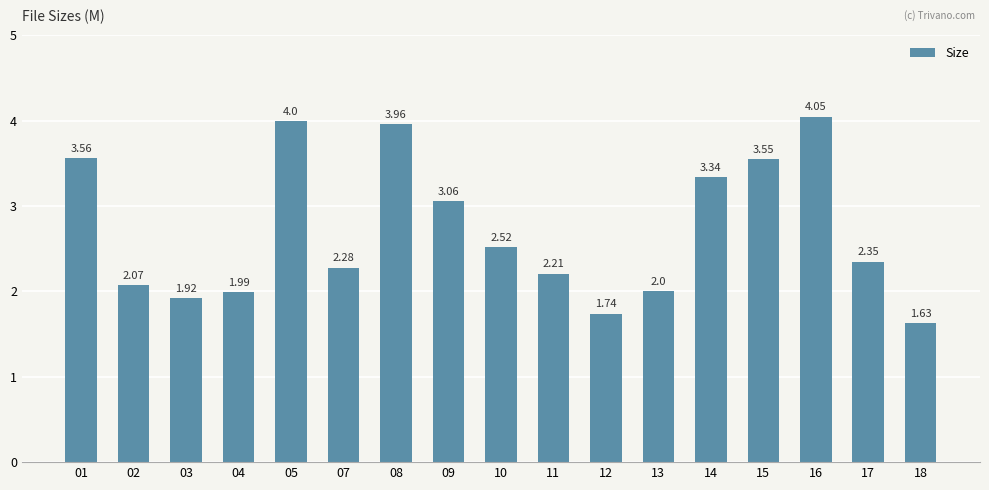

List the labels in order of value, largest first.

16, 05, 08, 01, 15, 14, 09, 10, 17, 07, 11, 02, 13, 04, 03, 12, 18